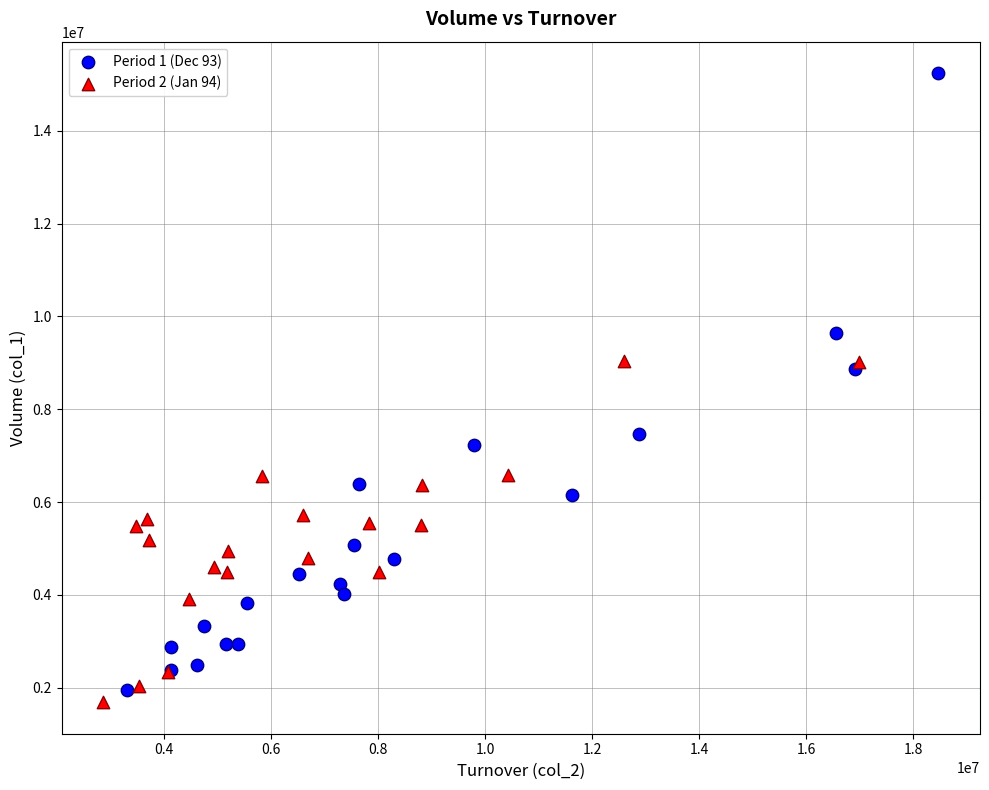

Which series reaches the maximum Y coordinate?

Period 1 (Dec 93)